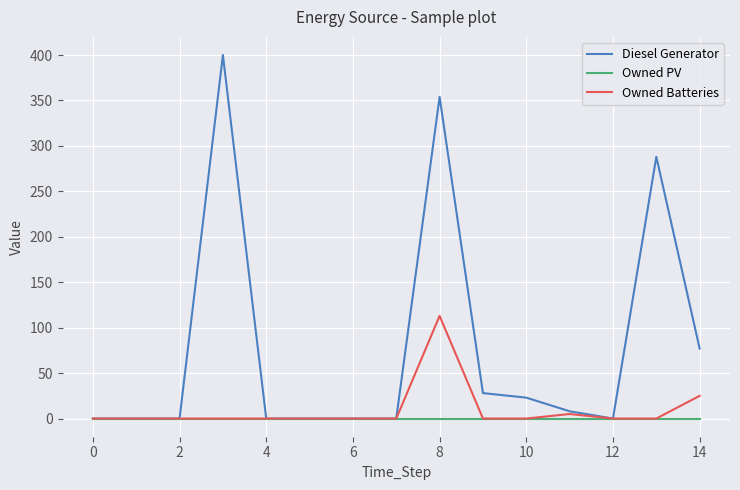

What is the maximum value for Diesel Generator?

400